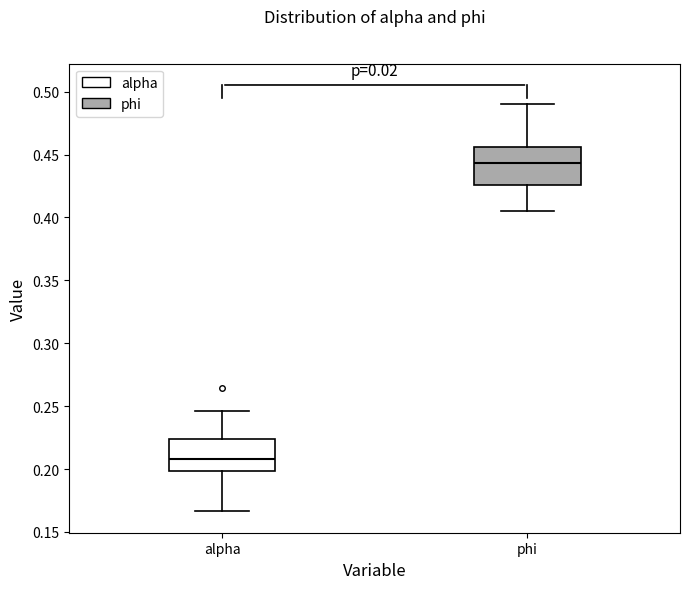

Reading left to right, transcribe this box plot: for each box, give where its median line is, the range the box spans, and where its two whiskers end, as read against the y-axis. The values are not printed on the chart, so give them approximately, as read against the axis.

alpha: median 0.210, box 0.200 to 0.225, whiskers 0.165 to 0.245
phi: median 0.445, box 0.425 to 0.455, whiskers 0.405 to 0.490